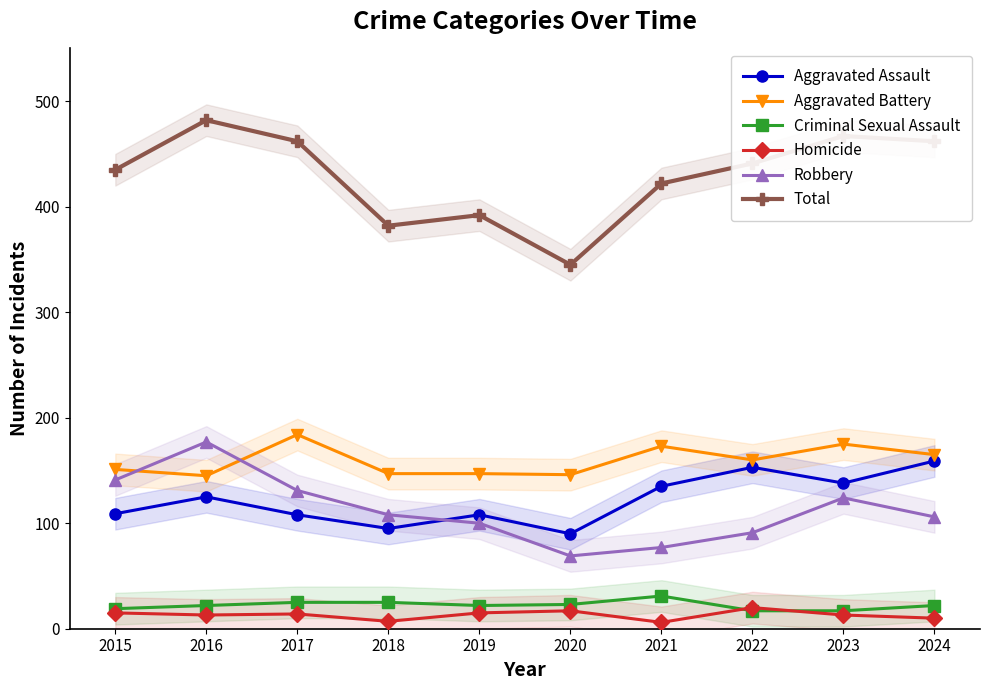

Between 2019 and 2024, which series saw the biggest shift?

Total